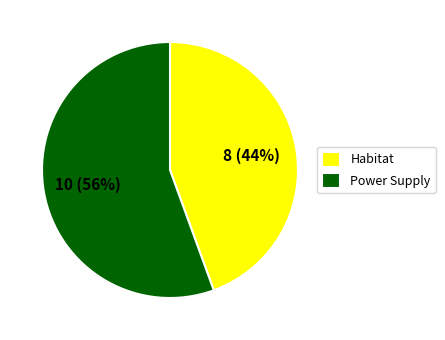

Is the sum of Habitat and Power Supply greater than half?

Yes